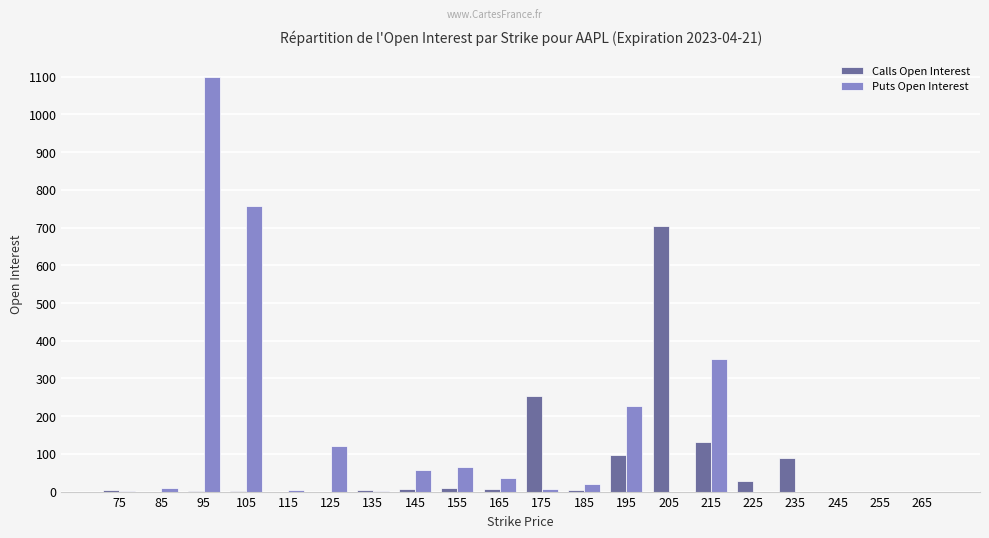

What is the spread (max minus min) of values at 175?

246